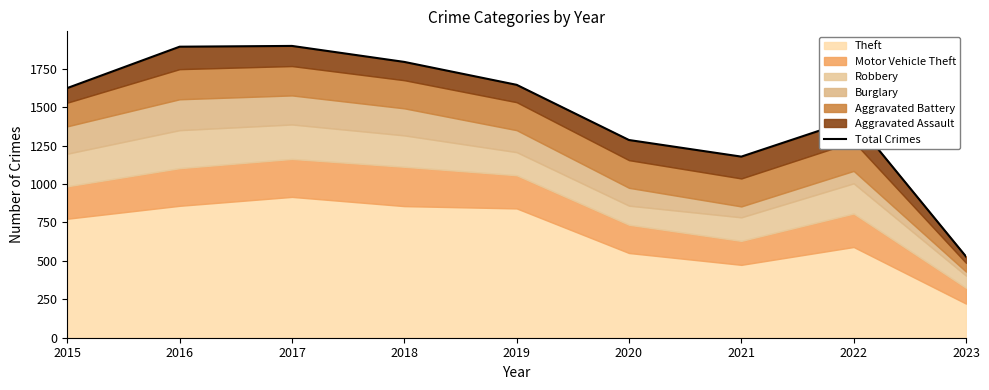

Reading right to left, extract all data points from this chart.

2023=528	2022=1421	2021=1178	2020=1286	2019=1645	2018=1794	2017=1898	2016=1893	2015=1624